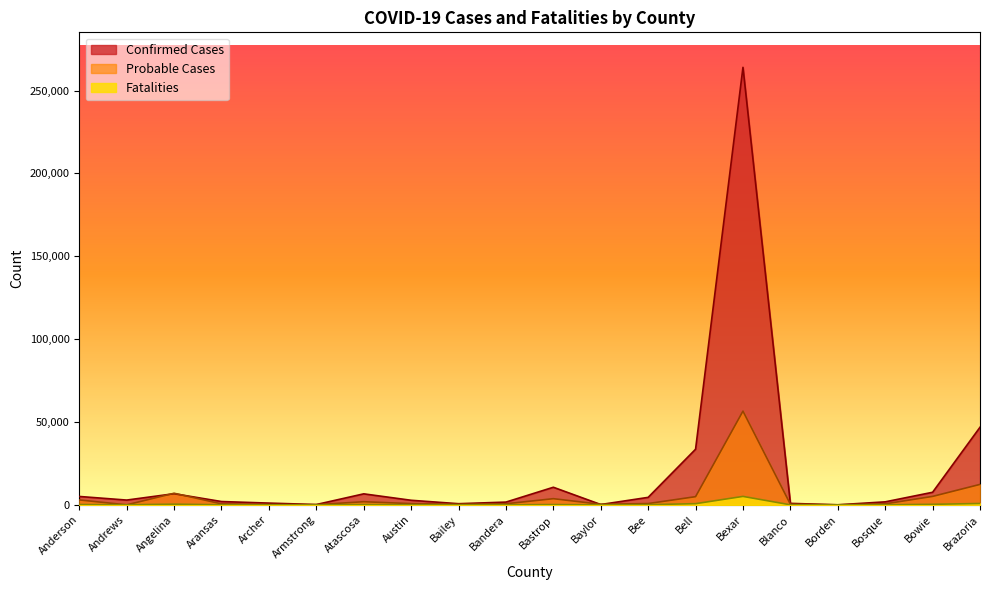

At which label does Fatalities reach its minimum?

Borden